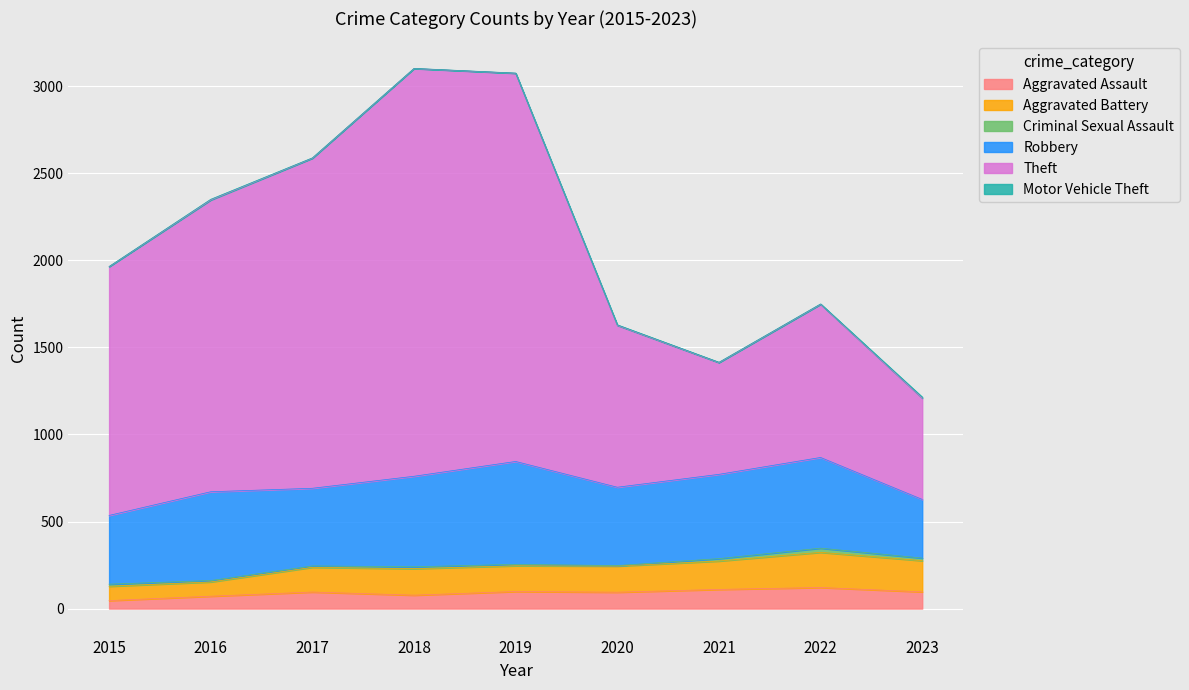

What is the maximum value for Aggravated Assault?

121